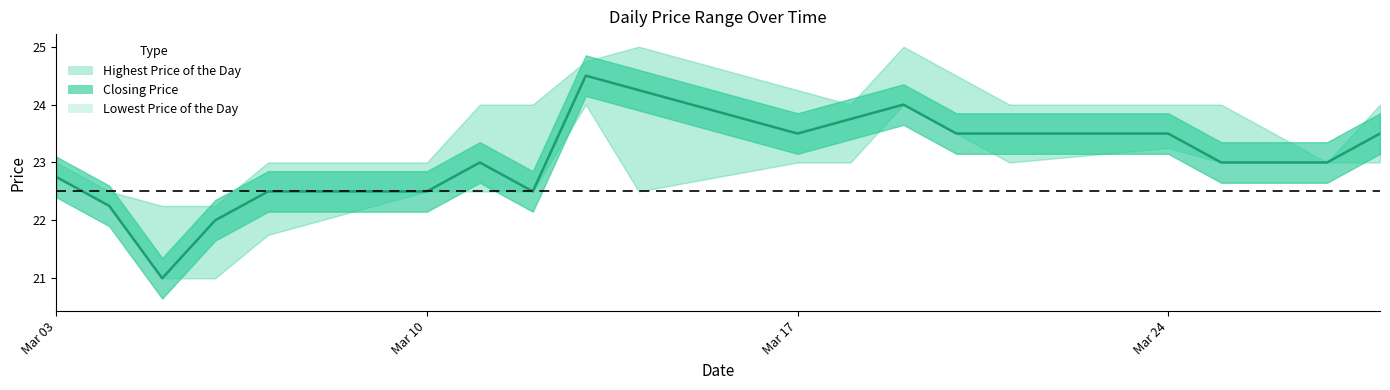

How many distinct data groups are displayed?

3